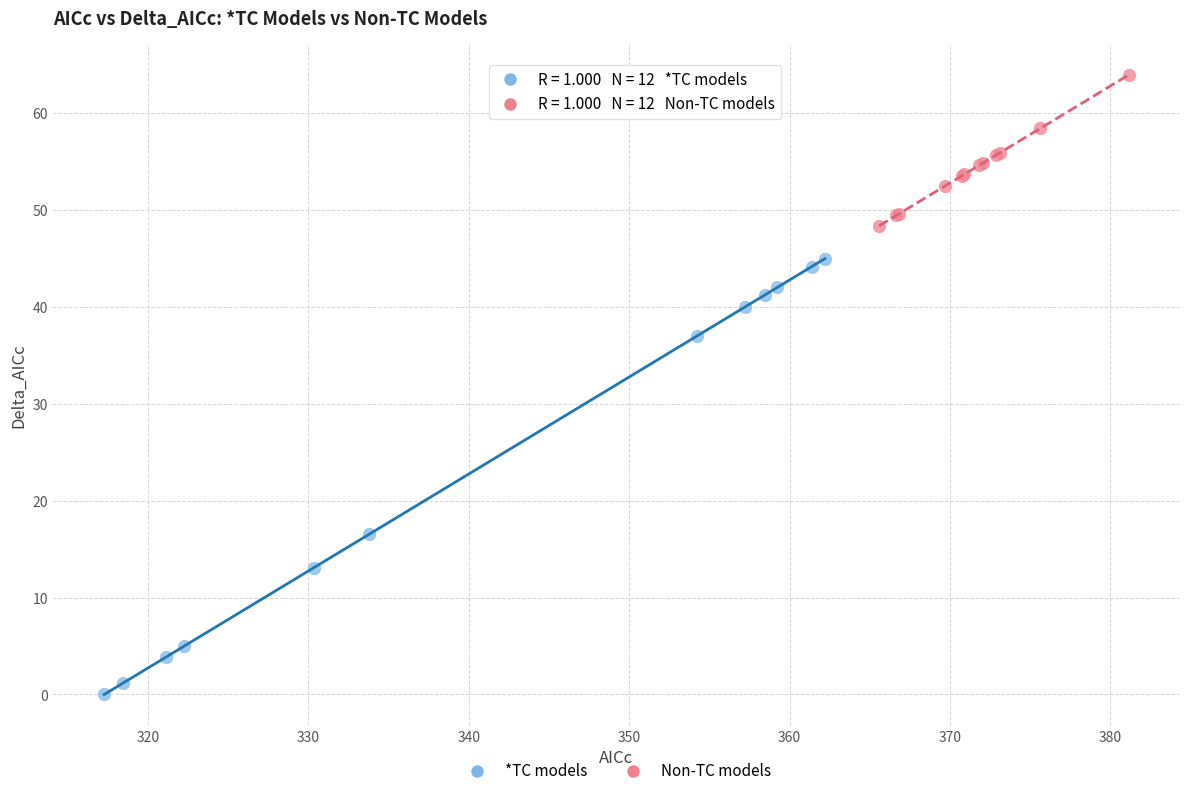

Which series has the largest Y range (max minus min)?

*TC models